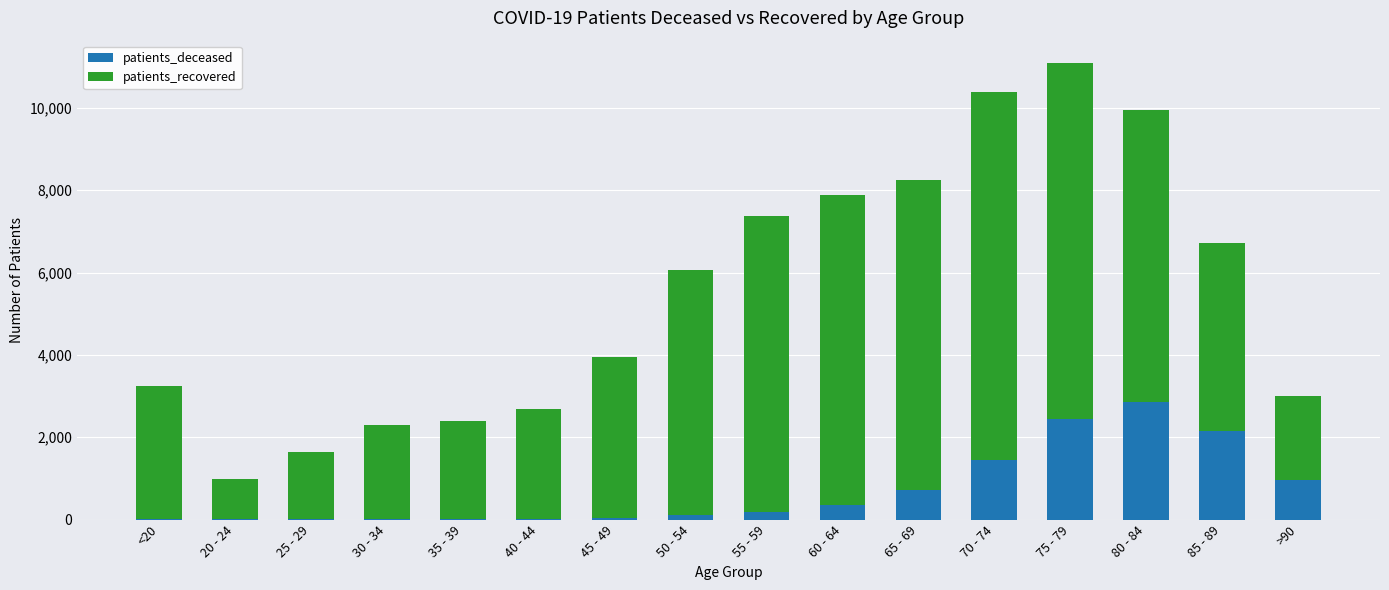

At which category is the sum across all series the highest?

75 - 79